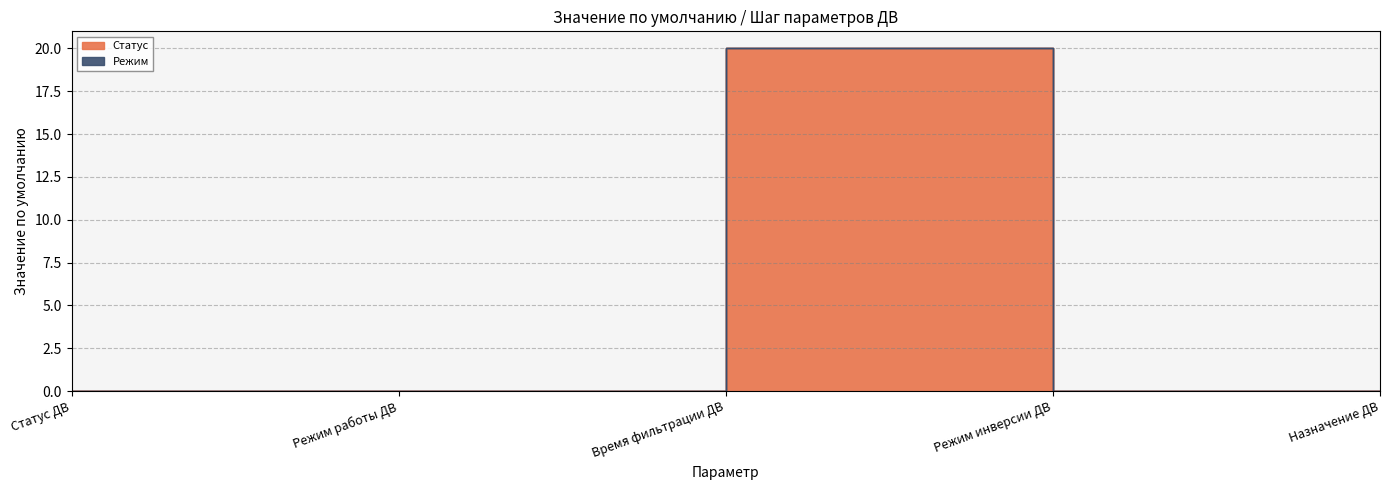

What is the label of the 1st point from the left?

Статус ДВ